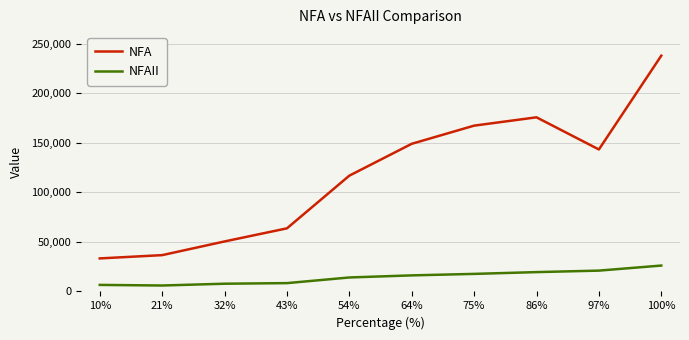

Does the chart display data point markers on the line(s)?

No